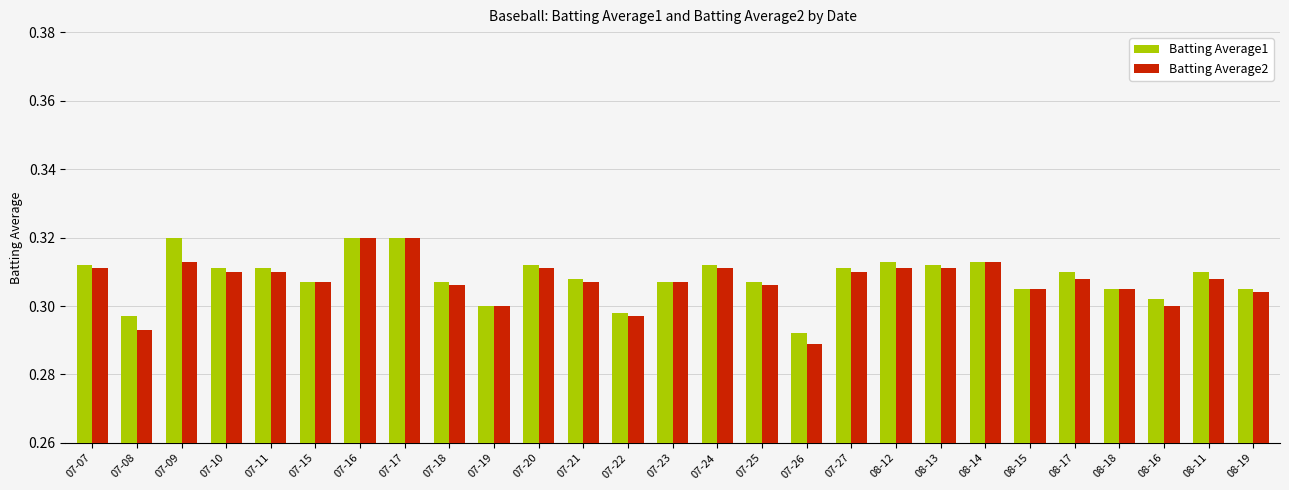

What is the sum of all Batting Average1 values?

8.3